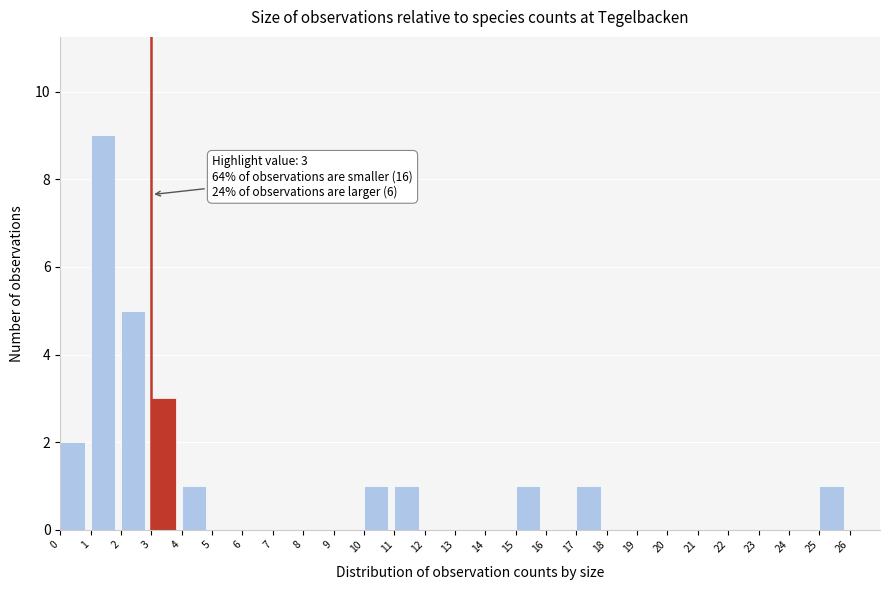

Over which range of the x-axis is the bar tallest?

1 to 2